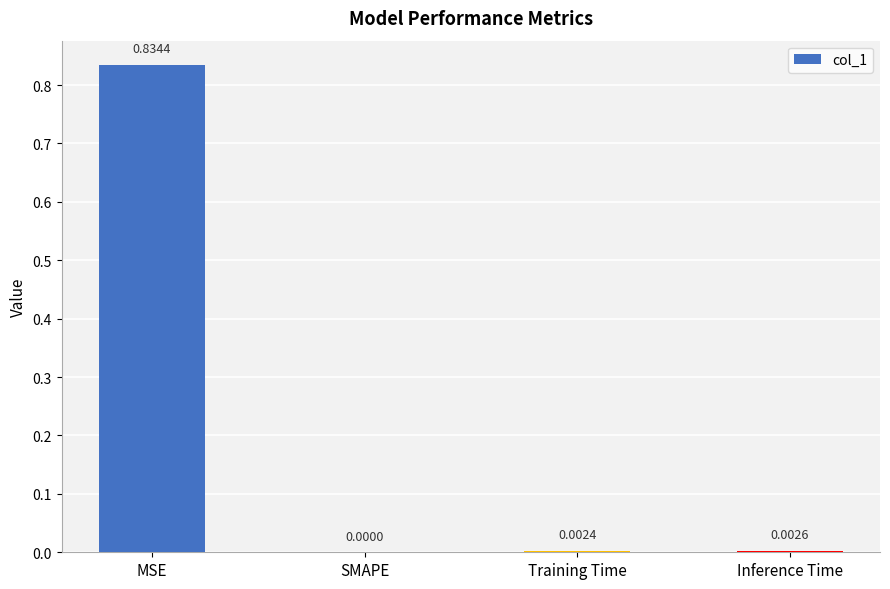

Between MSE and Training Time, which is larger?

MSE